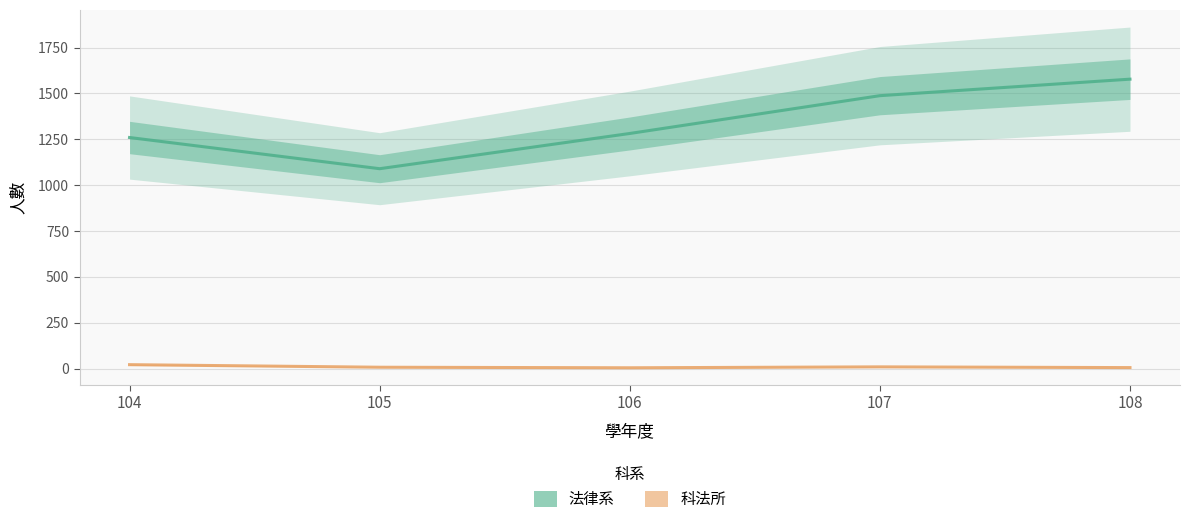

At which category is the sum across all series the highest?

108